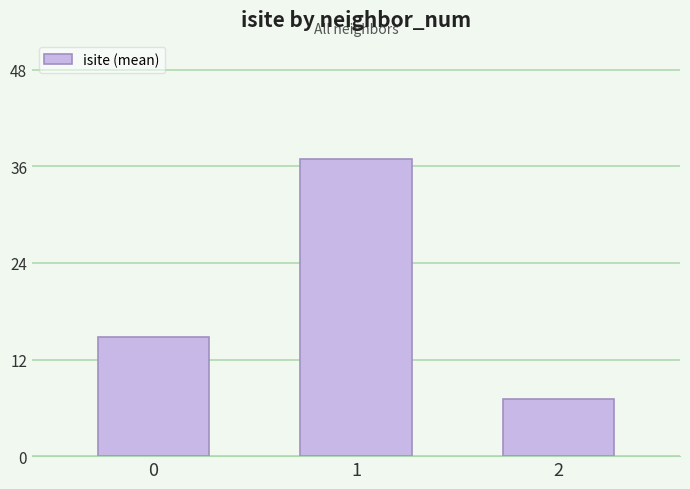

Are the bars horizontal?

No